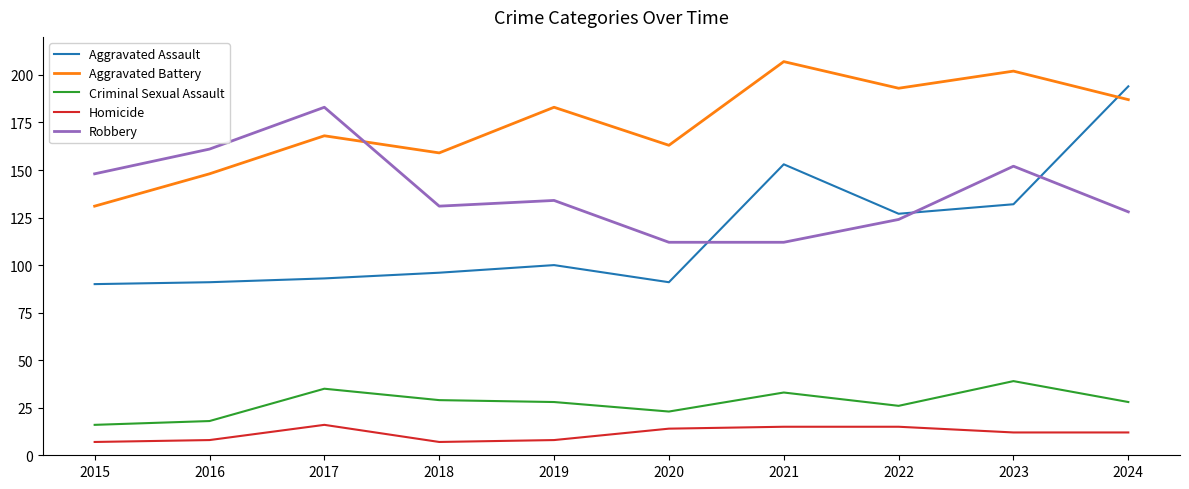

Count the Homicide values in the range 8 to 15.

7